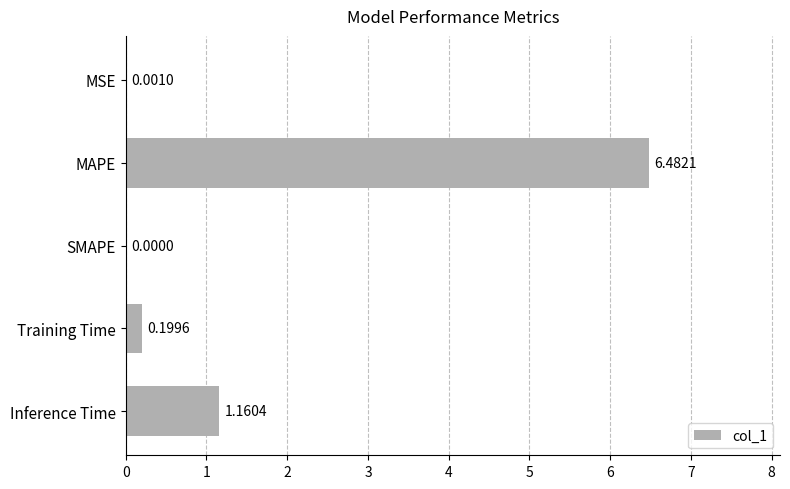

Which category has the highest value across all series?

MAPE